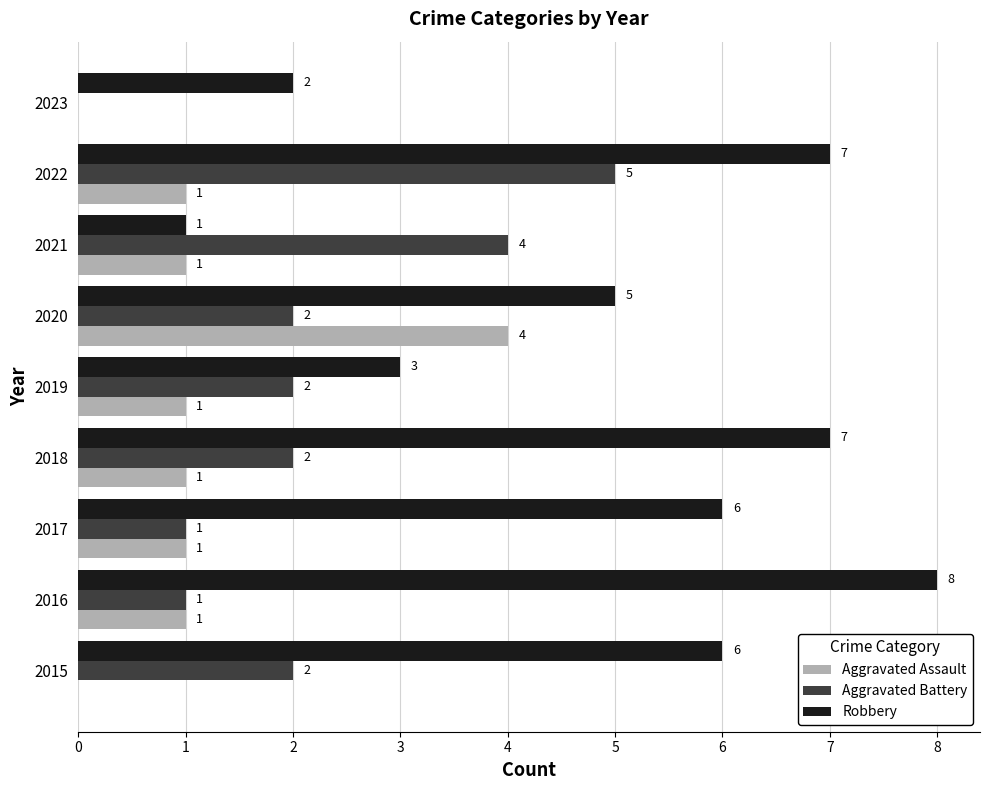

What is the total value across all series at 2022?

13